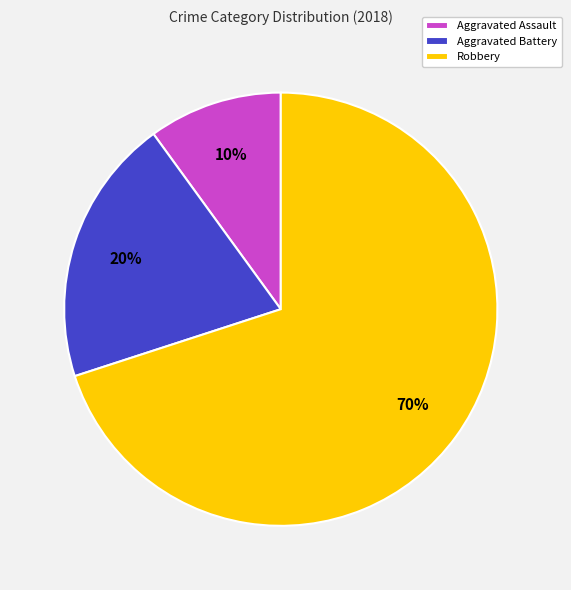

Which slice is the largest?

Robbery